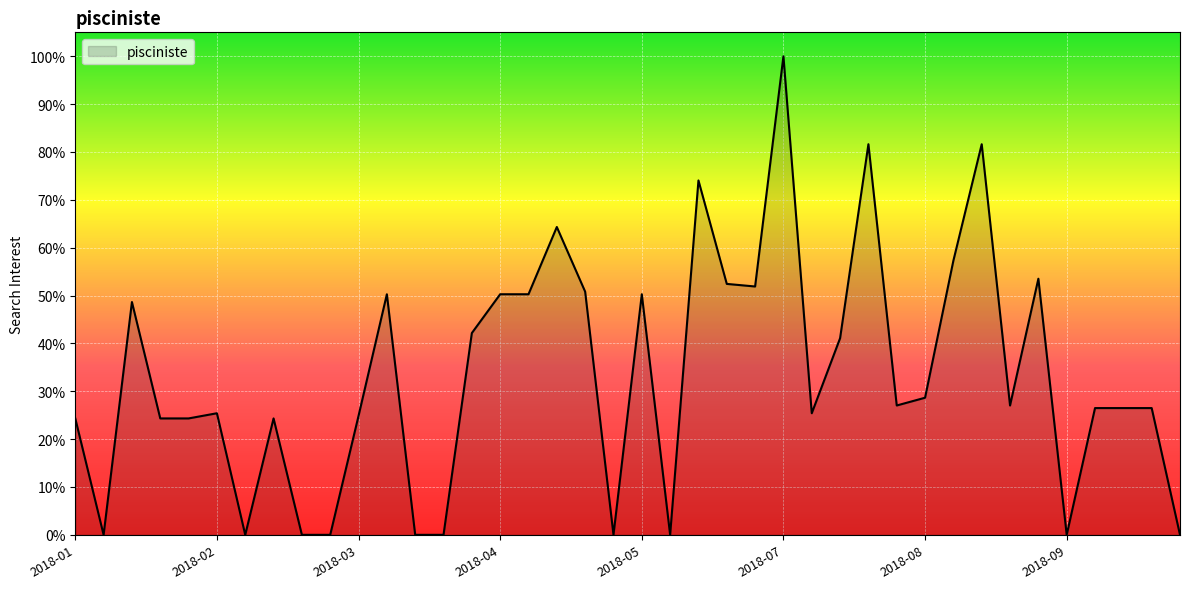

Where is the first local minimum?

2018-01-14